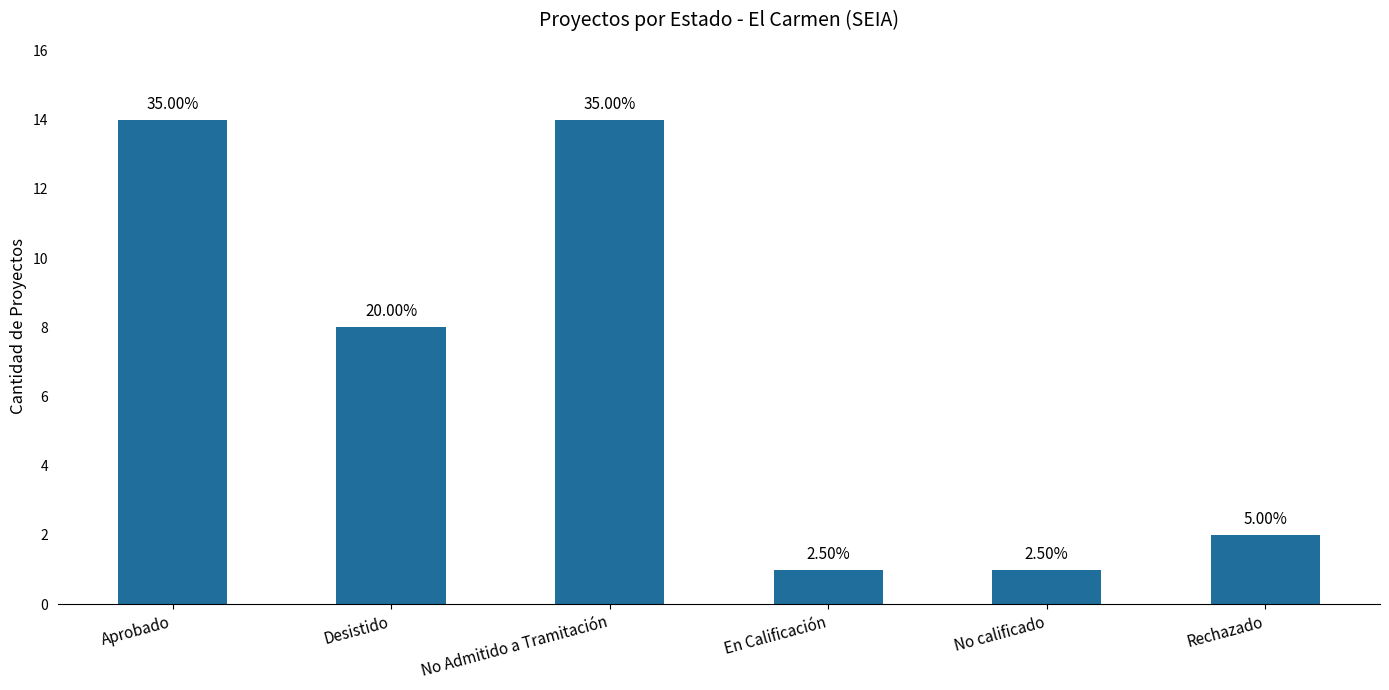

What is the value of the 2nd bar from the left?

8